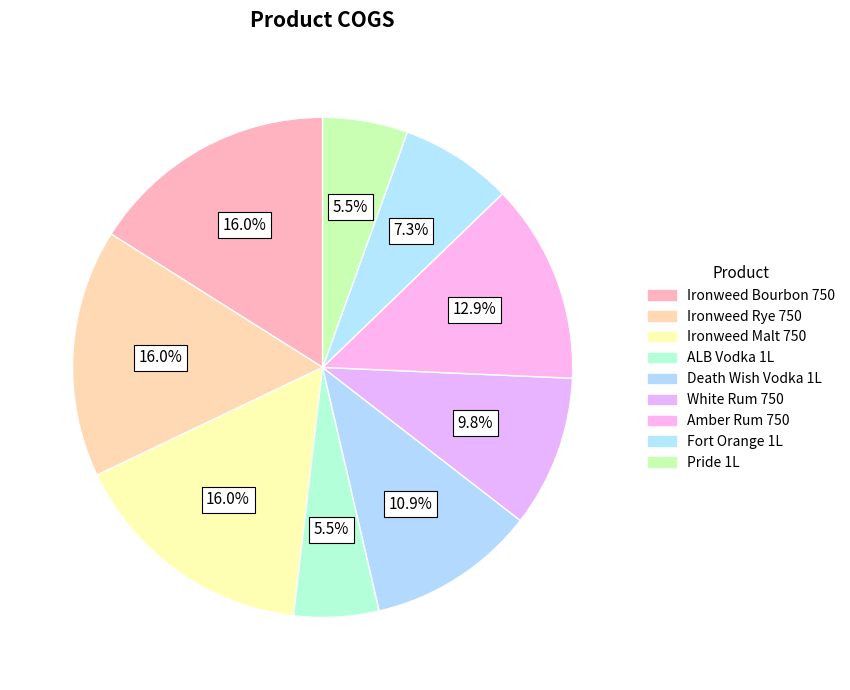

Count the number of slices in the pie.

9